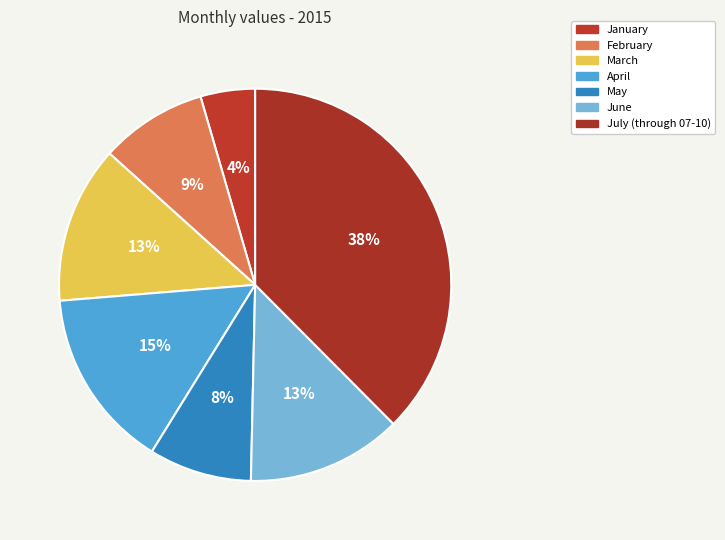

Does May account for over 50% of the chart?

No